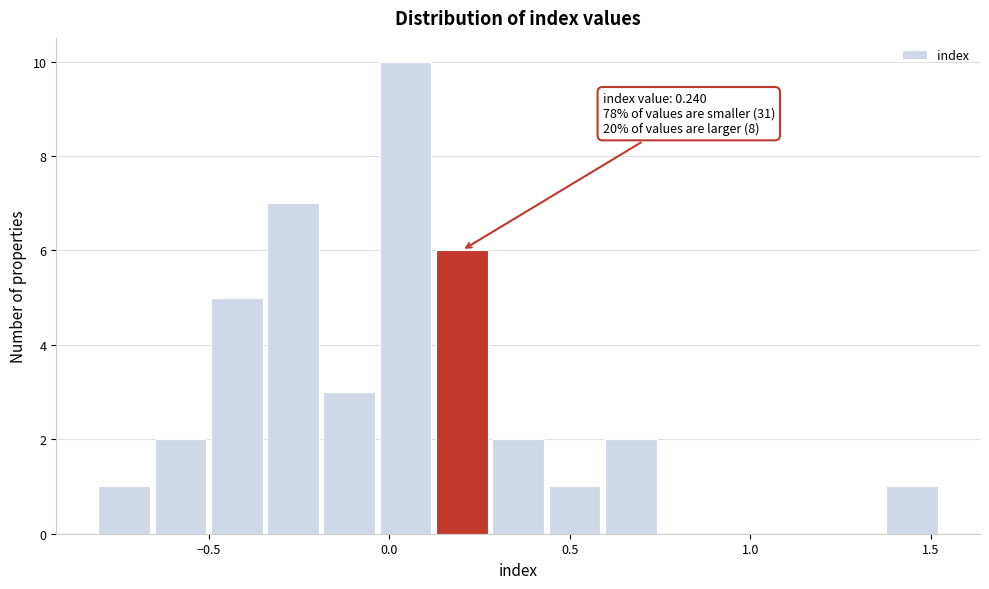

Around what value on the x-axis is the tallest bar? Give the approximate position of its centre, as read against the axis.

0.05